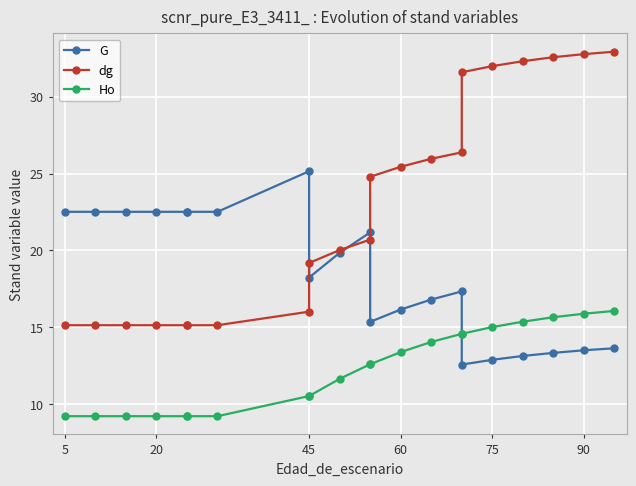

Is this an area chart (filled region under the line)?

No